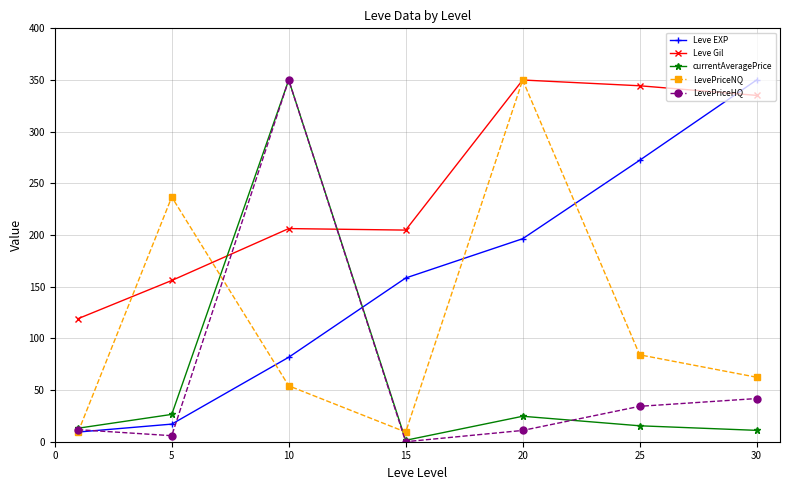

In currentAveragePrice, how many points are higher than both neighbors (excluding endpoints)?

2